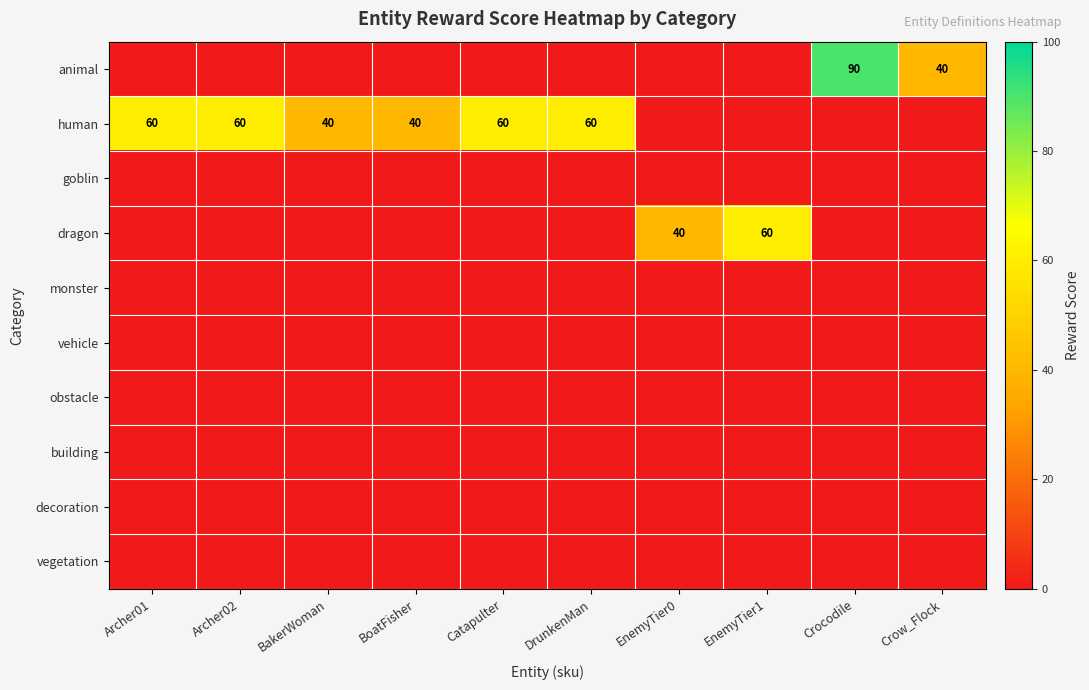

Is it true that animal equals 90 at Crocodile?

True